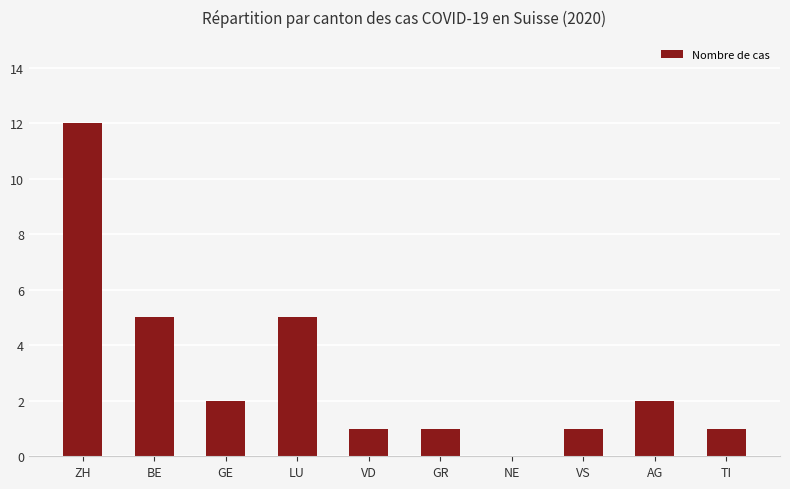

Which category has the highest value across all series?

ZH